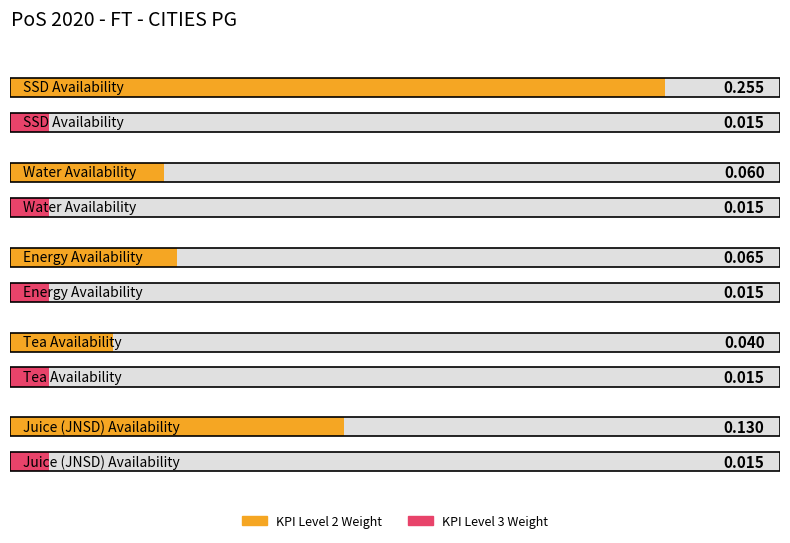

The value of KPI Level 2 Weight at Tea Availability is 0.0. True or false?

False